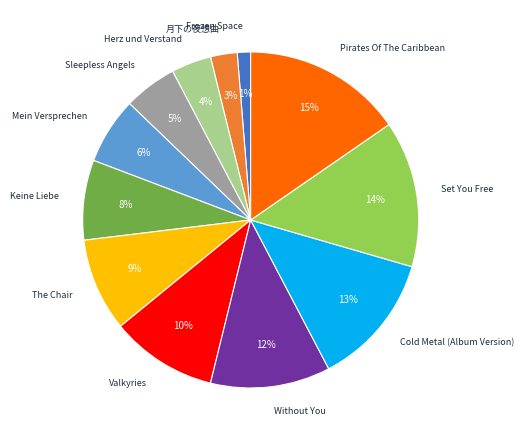

Which category has the smallest portion of the pie?

Frozen Space